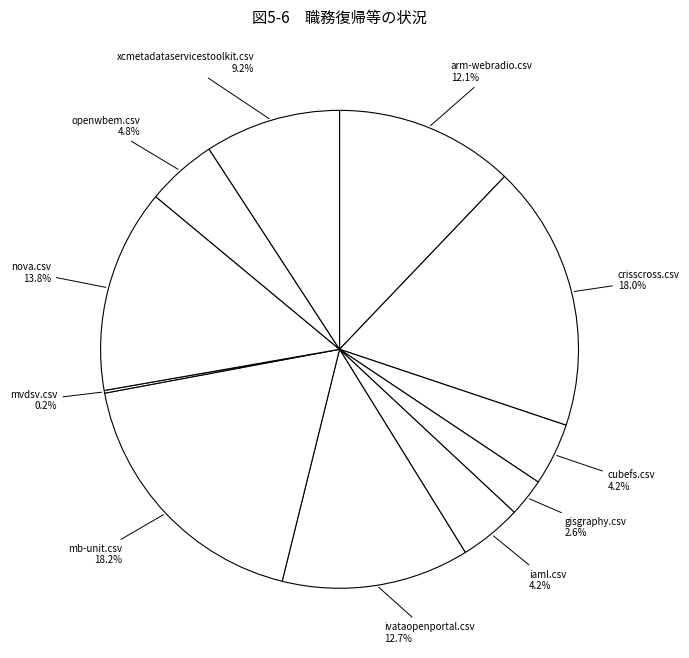

Does any single category account for the majority?

No